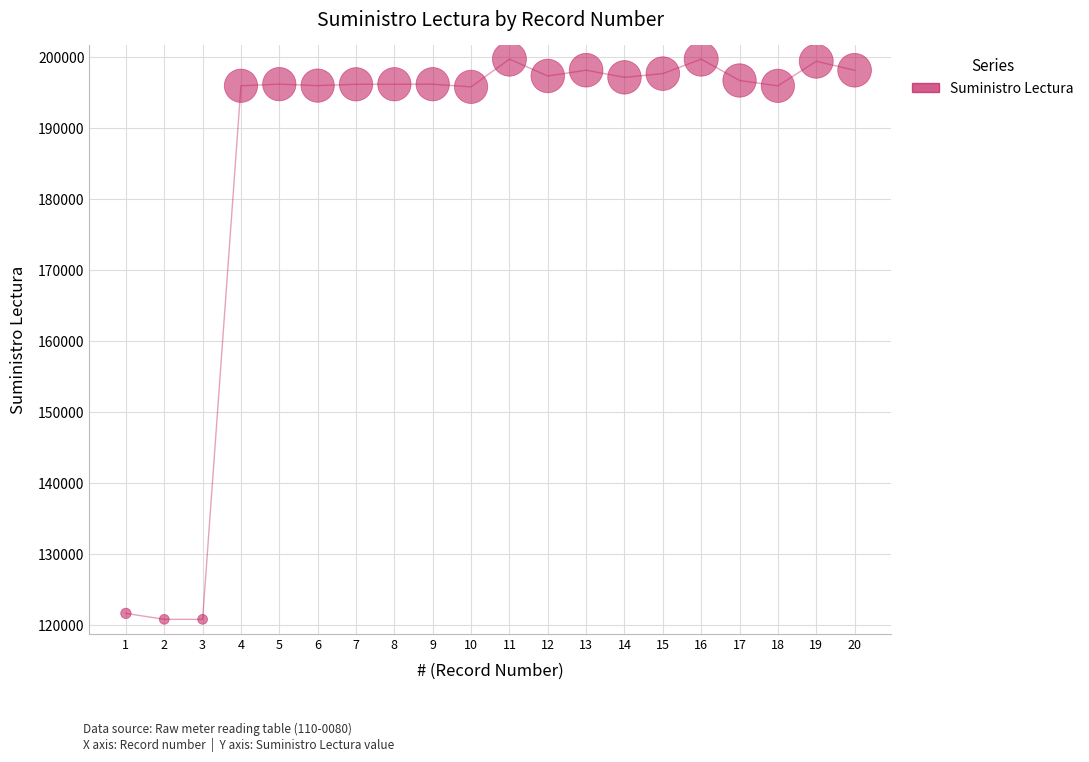

What is the range of Y values (max minus min)?

78904